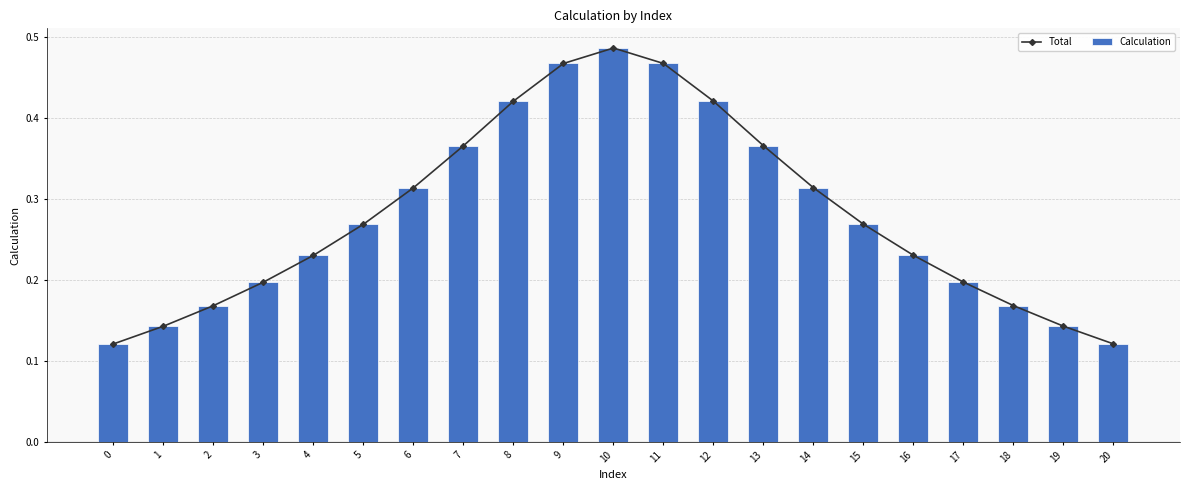

The Calculation series shows 0.3 at 15. True or false?

True